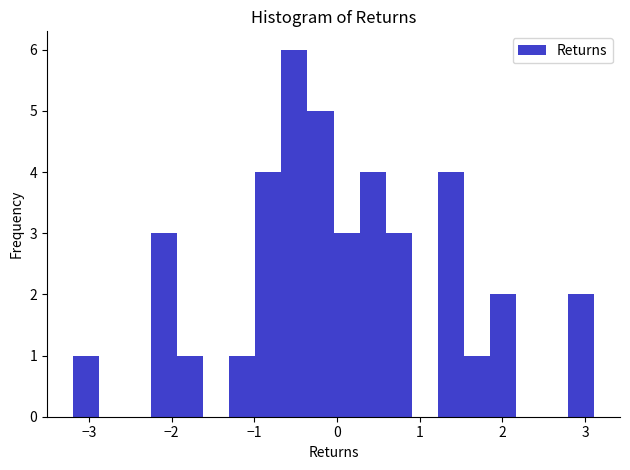

Around what value on the x-axis is the tallest bar? Give the approximate position of its centre, as read against the axis.

-0.5